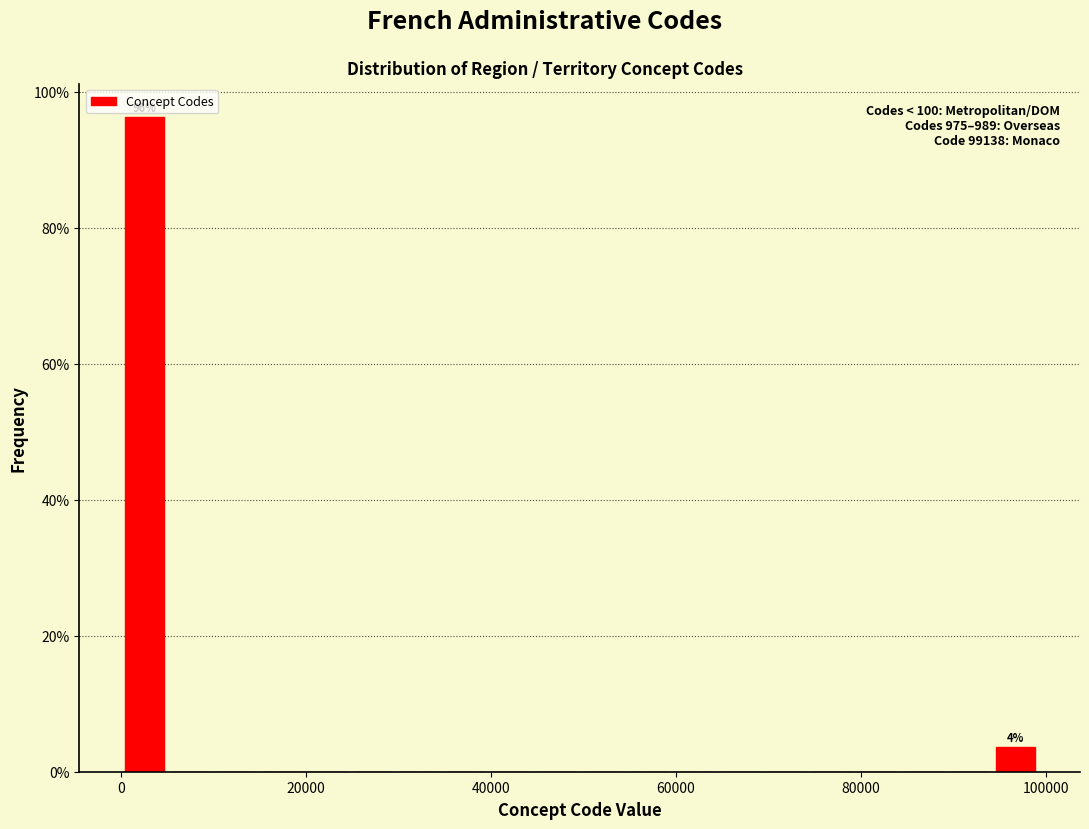

Read against the x-axis, roughly where is the centre of the tallest bar?

2000